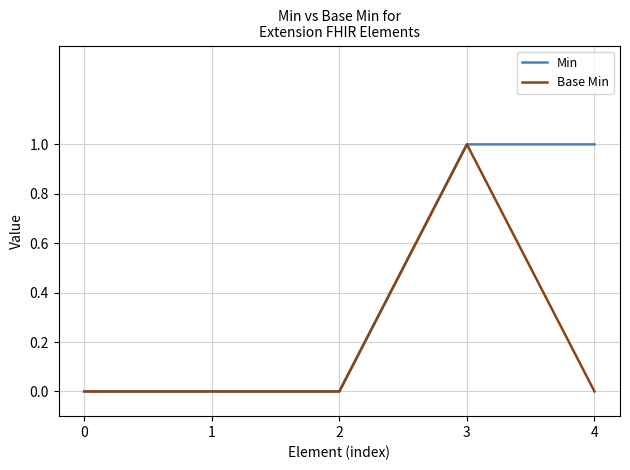

What are all the series names shown in the legend?

Min, Base Min